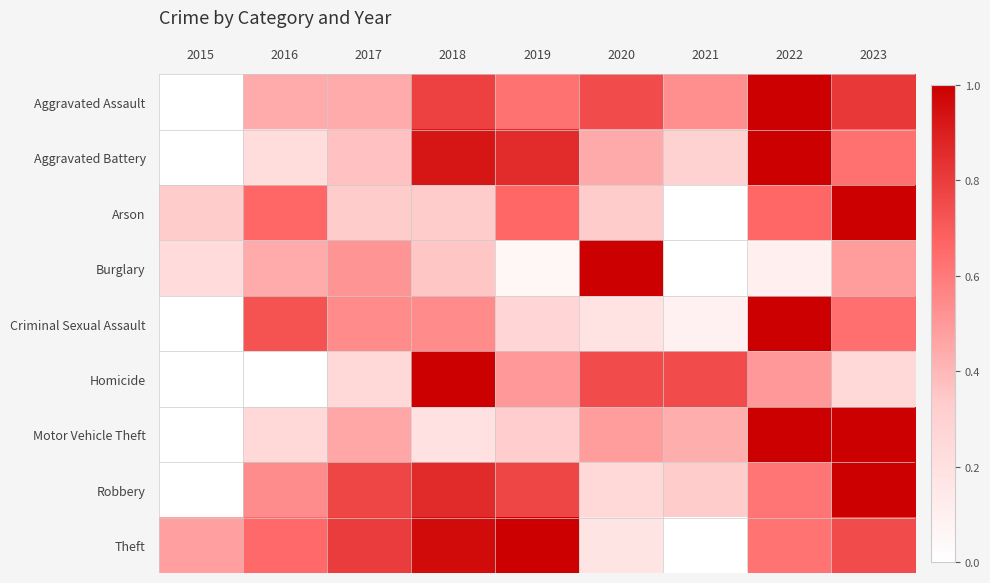

What is the difference between the highest and lowest values at 2022?

0.9